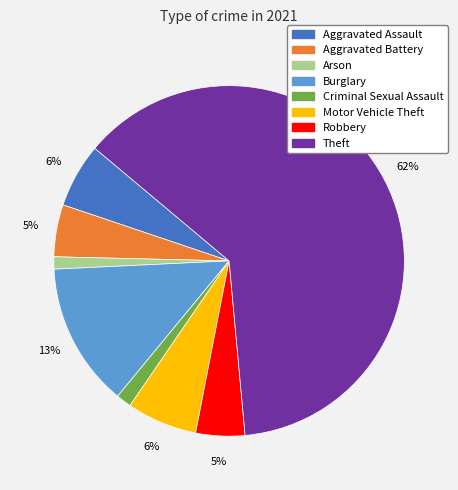

Is there a majority slice in this chart?

Yes